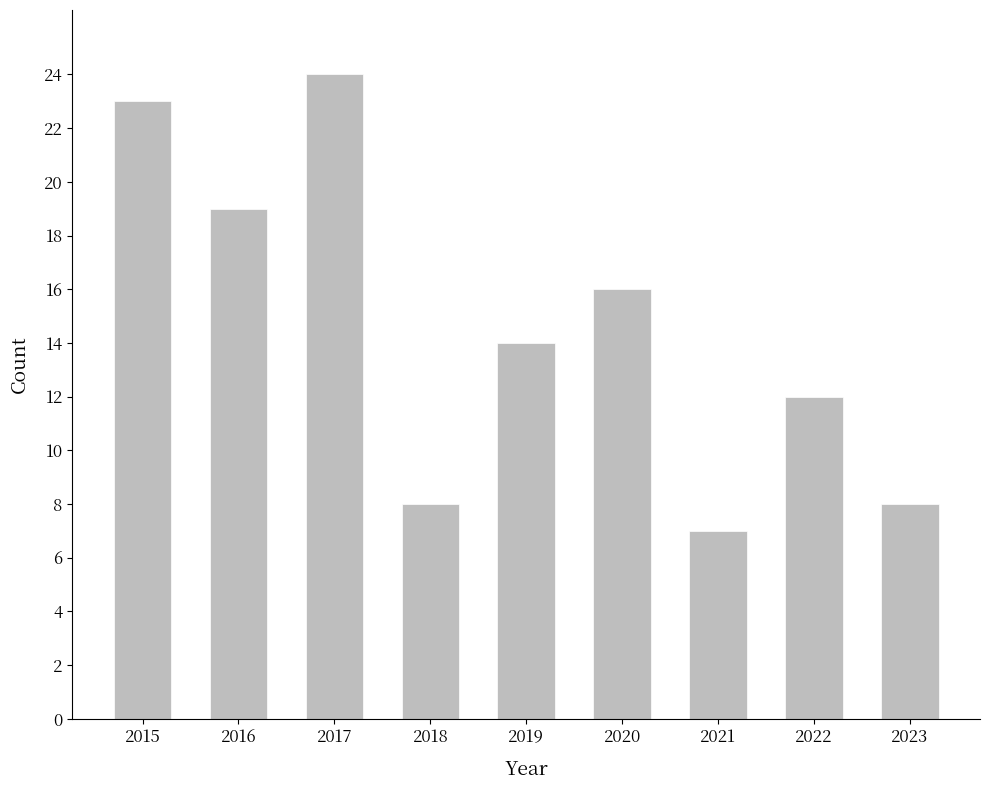

Is it true that the value at 2016 is 33?

False